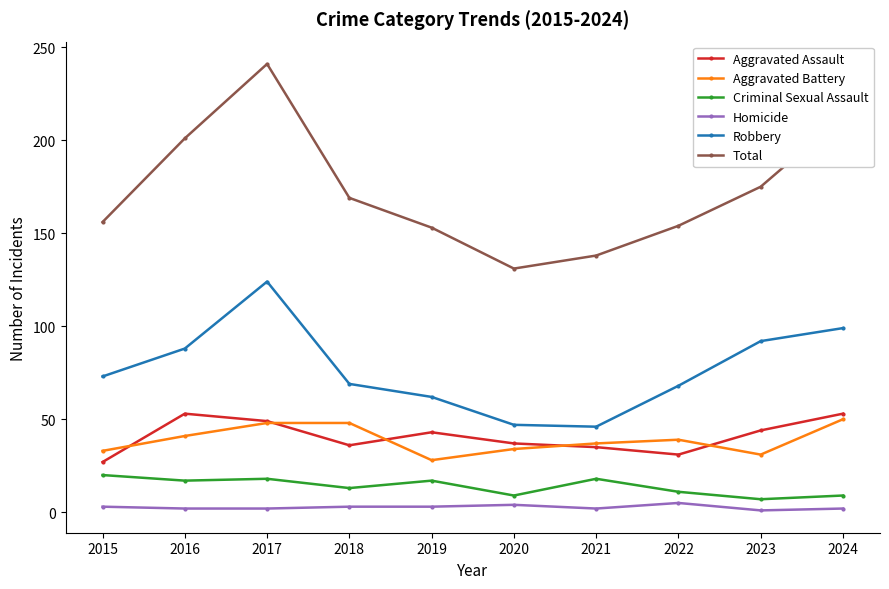

Which series has the largest range (max minus min)?

Total